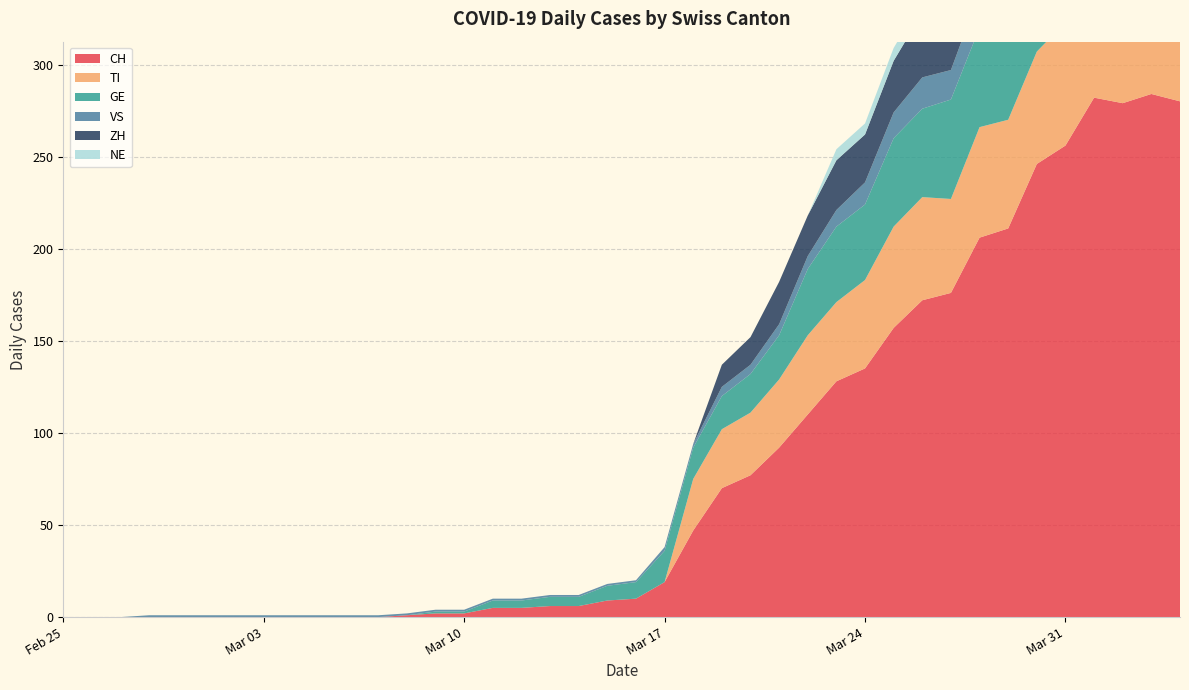

Reading right to left, transcribe all the data shown in this chart.

CH: 280	284	279	282	256	246	211	206	176	172	157	135	128	110	92	77	70	47	19	10	9	6	6	5	5	2	2	1	0	0	0	0	0	0	0	0	0	0	0	0
TI: 67	67	73	72	67	61	59	60	51	56	55	48	43	43	37	34	32	28	0	0	0	0	0	0	0	0	0	0	0	0	0	0	0	0	0	0	0	0	0	0
GE: 51	58	54	58	49	54	55	54	54	48	48	41	41	36	24	21	18	17	17	9	8	5	5	4	4	1	1	0	0	0	0	0	0	0	0	0	0	0	0	0
VS: 23	23	24	25	23	23	21	19	16	17	14	12	9	7	6	5	5	2	2	1	1	1	1	1	1	1	1	1	1	1	1	1	1	1	1	1	1	0	0	0
ZH: 59	57	53	54	50	46	46	42	38	35	28	26	27	22	23	15	12	0	0	0	0	0	0	0	0	0	0	0	0	0	0	0	0	0	0	0	0	0	0	0
NE: 9	9	10	8	8	6	6	8	7	7	7	6	6	0	0	0	0	0	0	0	0	0	0	0	0	0	0	0	0	0	0	0	0	0	0	0	0	0	0	0